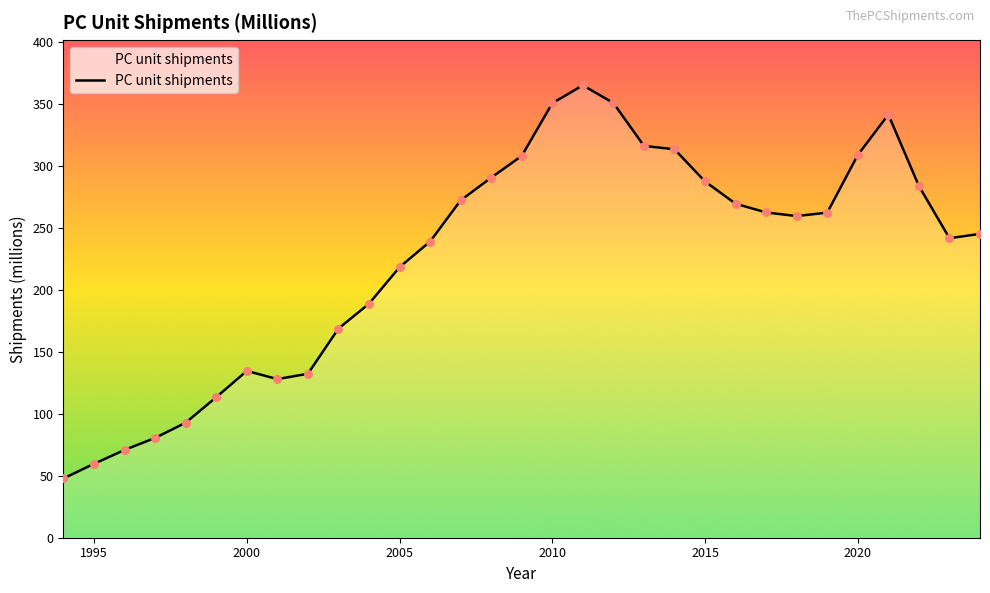

What is the difference between the maximum and minimum values?

317.5